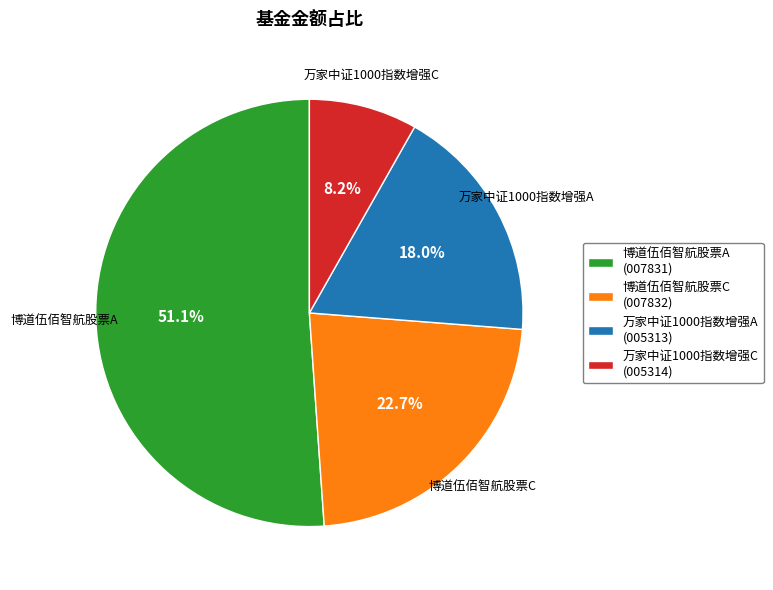

What is the total percentage of 博道伍佰智航股票C (007832) and 万家中证1000指数增强A (005313)?

40.7%